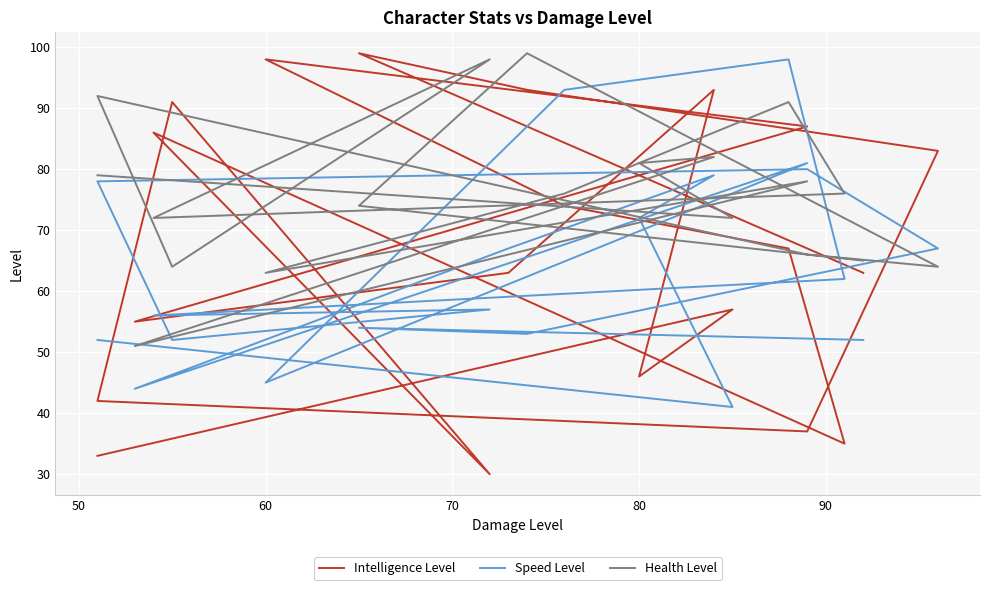

How many intersections are there between Speed Level and Health Level?

6